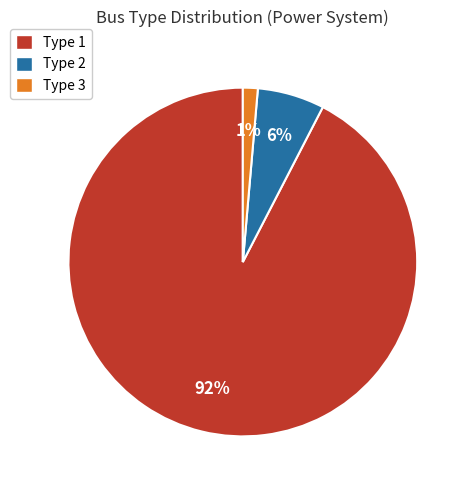

Do Type 1 and Type 3 together represent more than half of the pie?

Yes